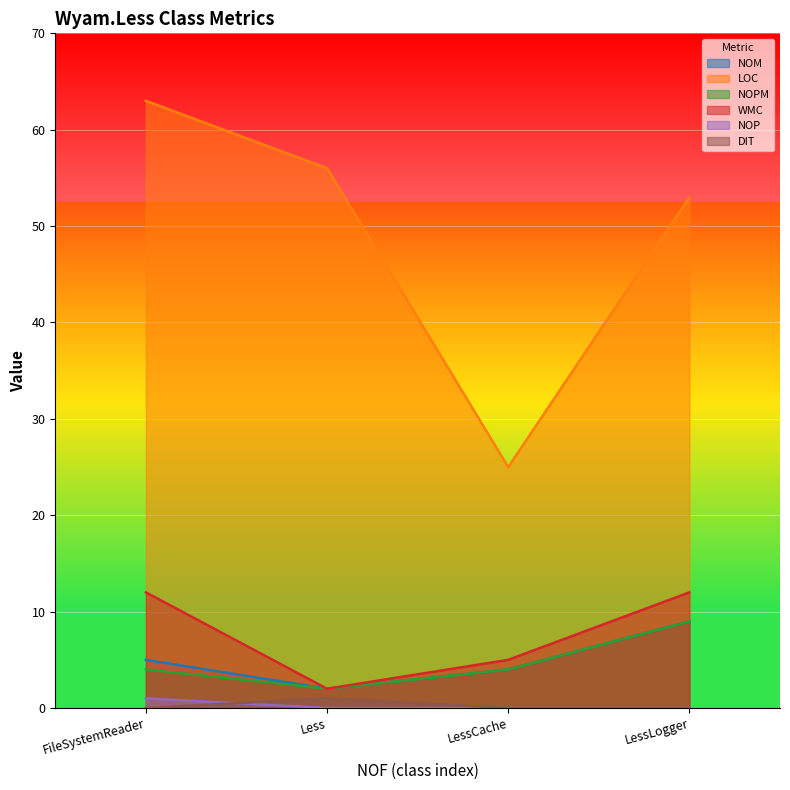

How many lines are shown in the chart?

6